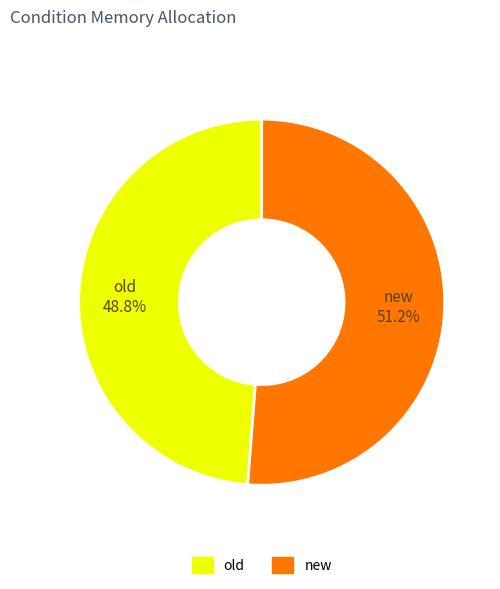

Combined, do new and old account for over 50%?

Yes